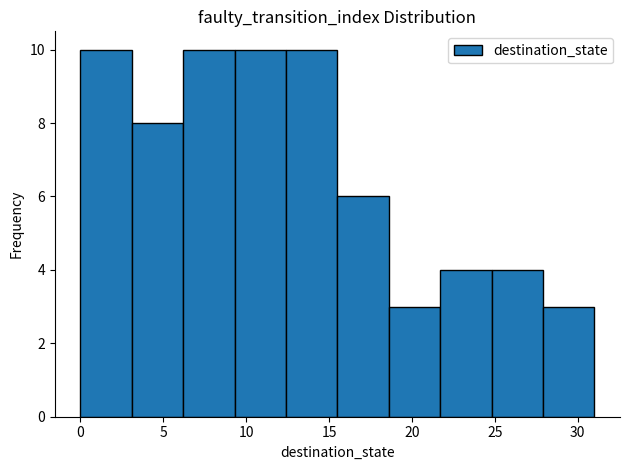

Reading left to right, list every bar in this chart as the range it spans on the x-axis followed by its height. Neither the bar edges nor the heights are printed on the chart, so give them approximately, as read against the axes.

0.0 to 3.1: 10
3.1 to 6.2: 8
6.2 to 9.3: 10
9.3 to 12.4: 10
12.4 to 15.5: 10
15.5 to 18.6: 6
18.6 to 21.7: 3
21.7 to 24.8: 4
24.8 to 27.9: 4
27.9 to 31.0: 3